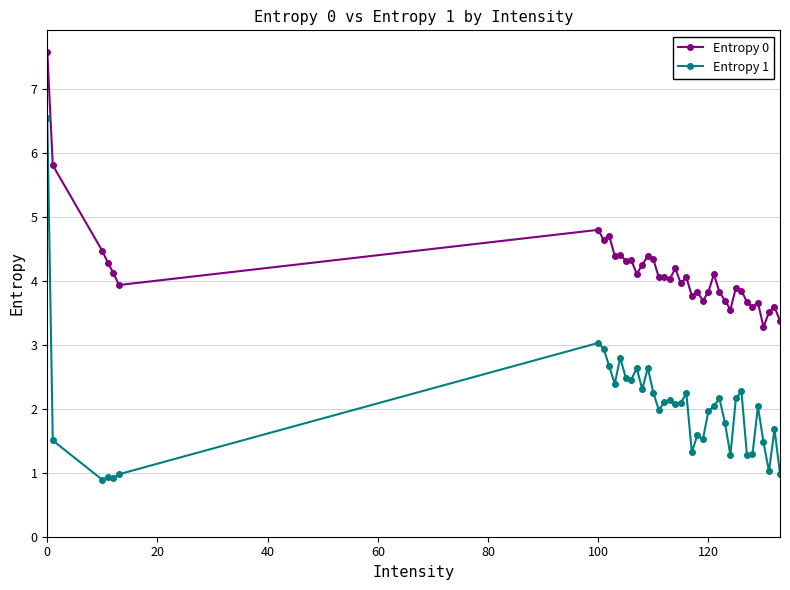

What is the minimum value shown in the chart?

0.9